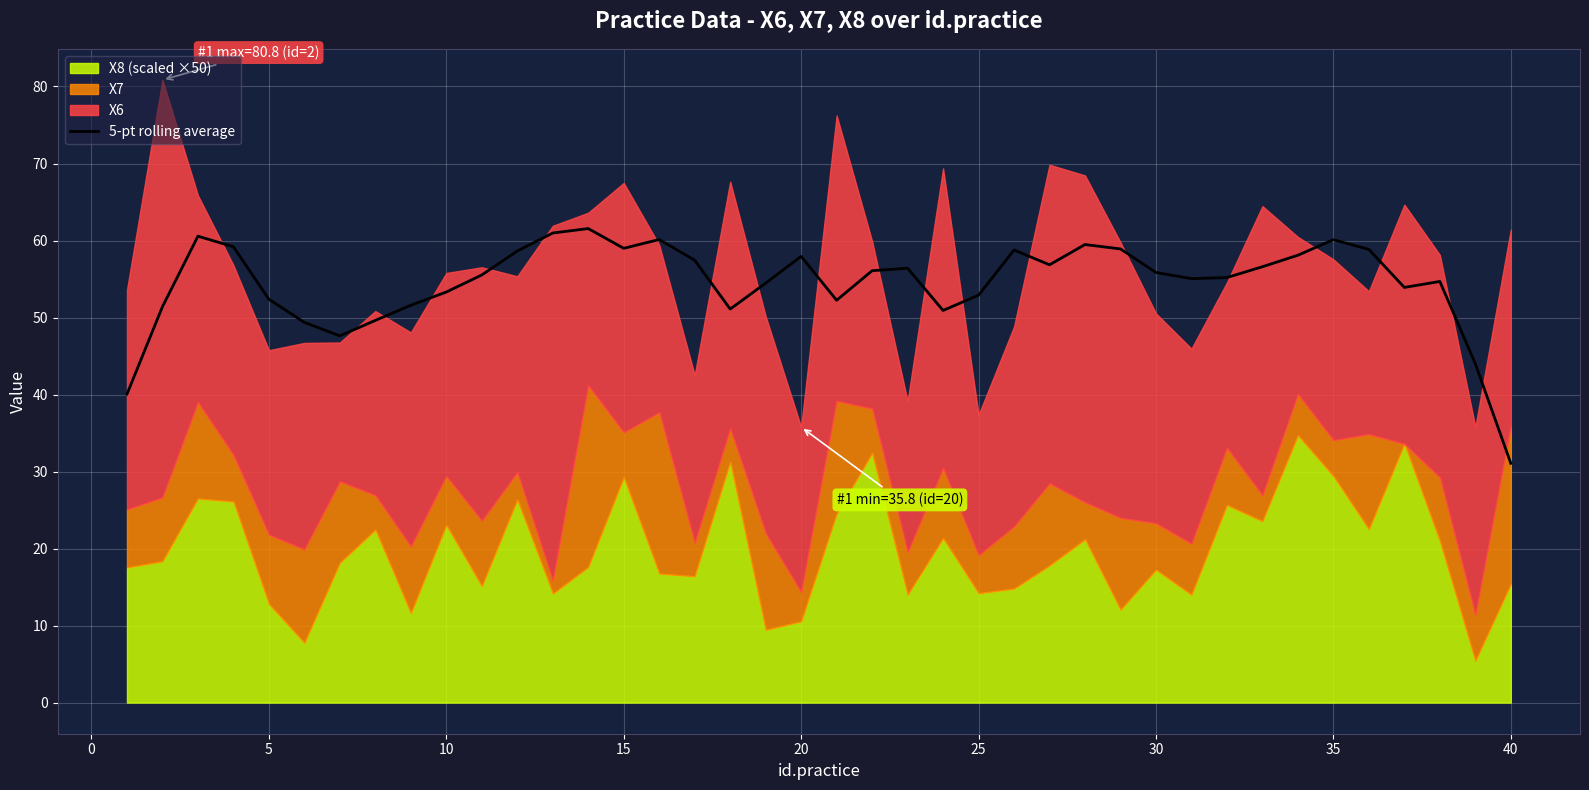

How many categories are shown in the chart?

40